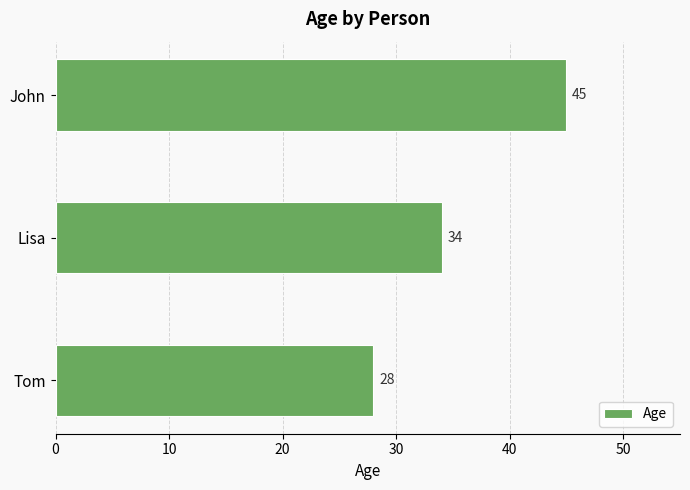

What is the sum of all values?

107